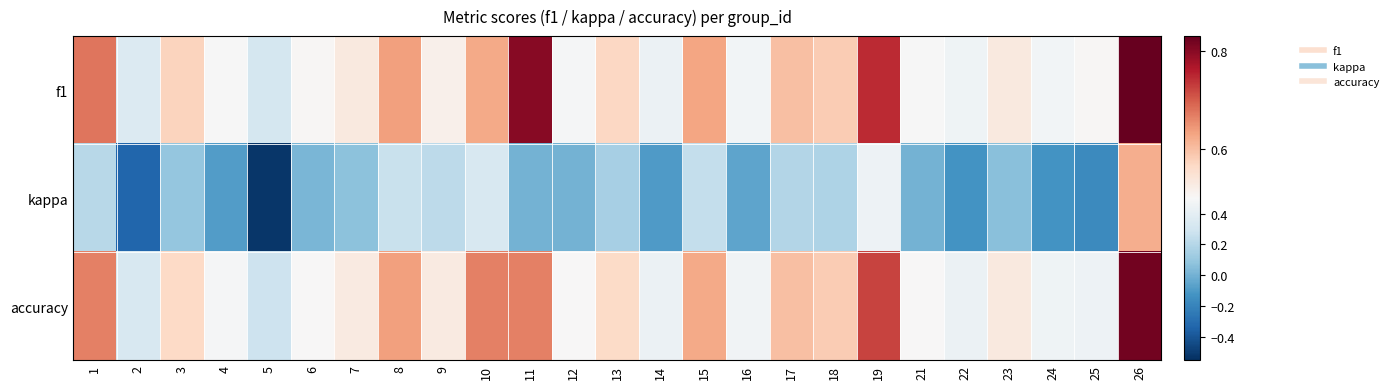

What is the smallest value displayed?

-0.5